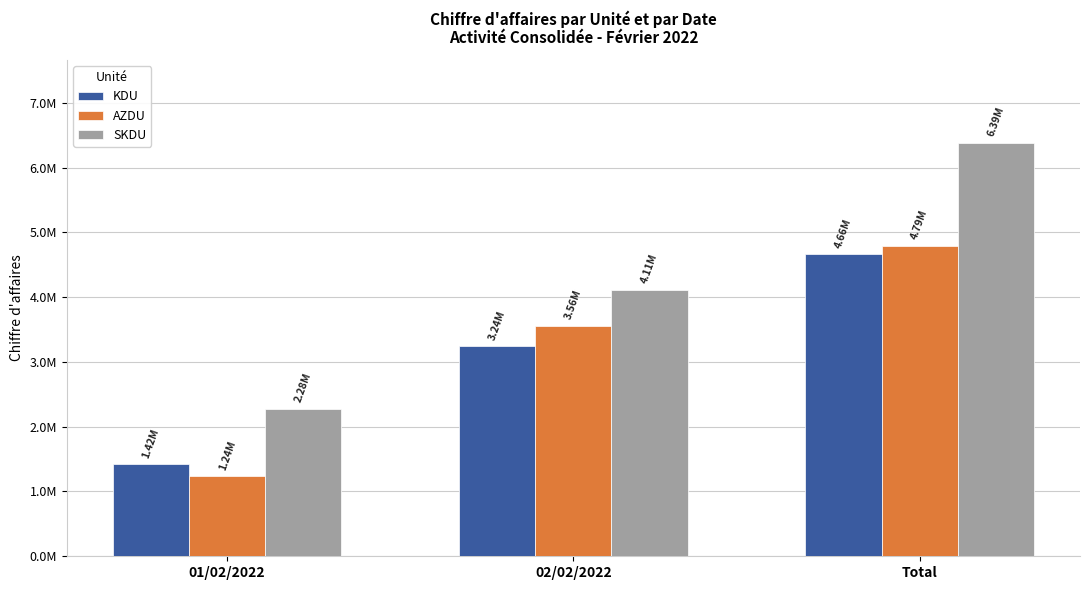

Read the KDU value at 02/02/2022.

3241462.0